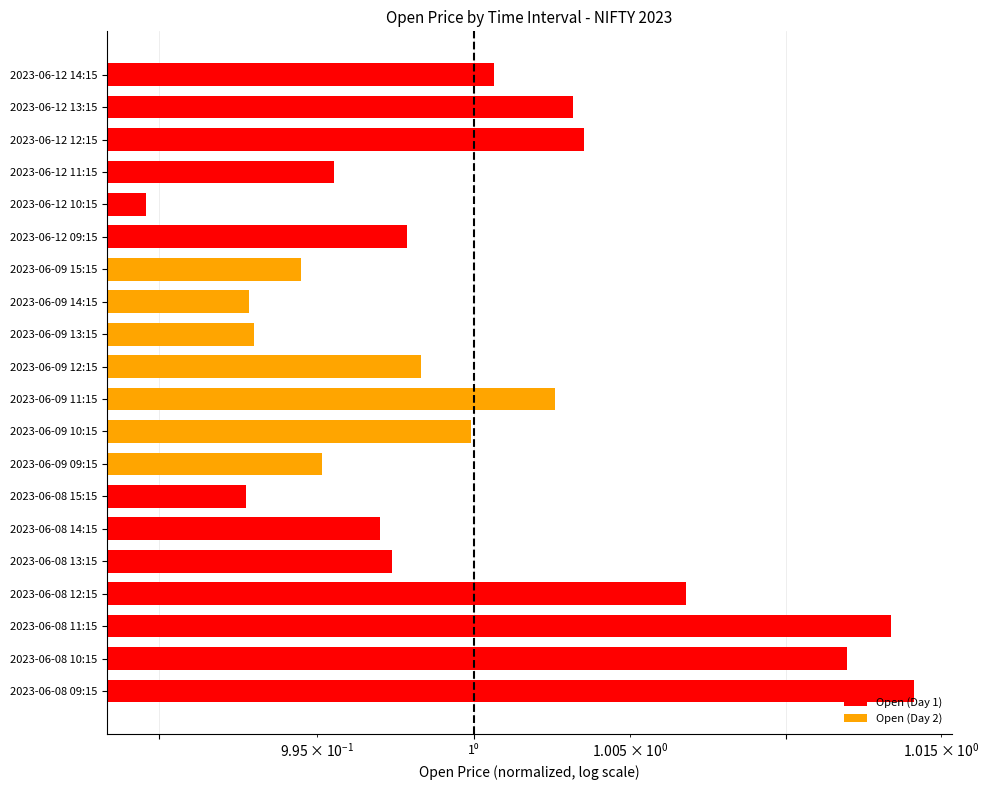

What is the value of the 17th bar from the left?

1.0